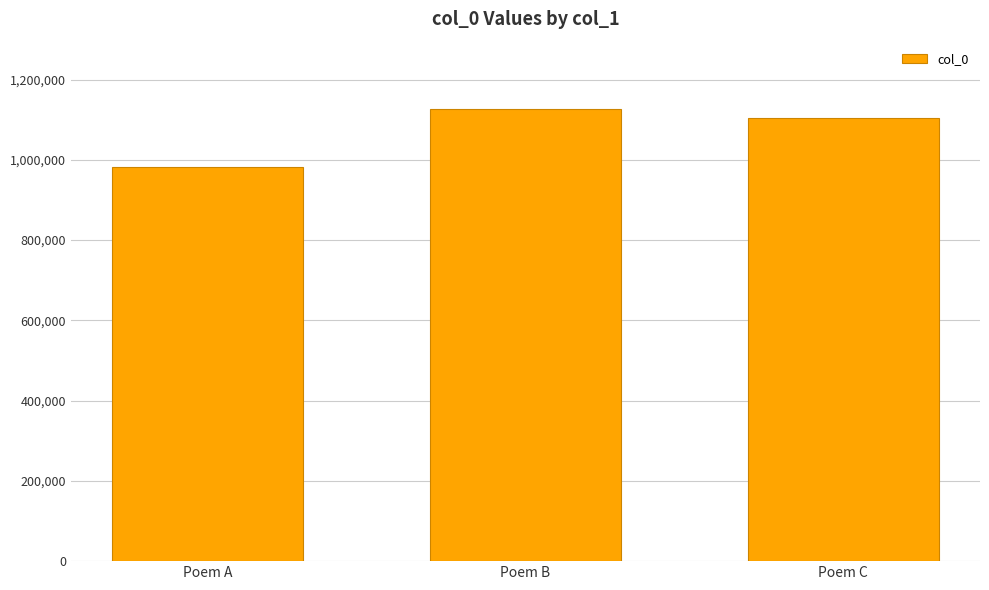

Between Poem A and Poem C, which is larger?

Poem C